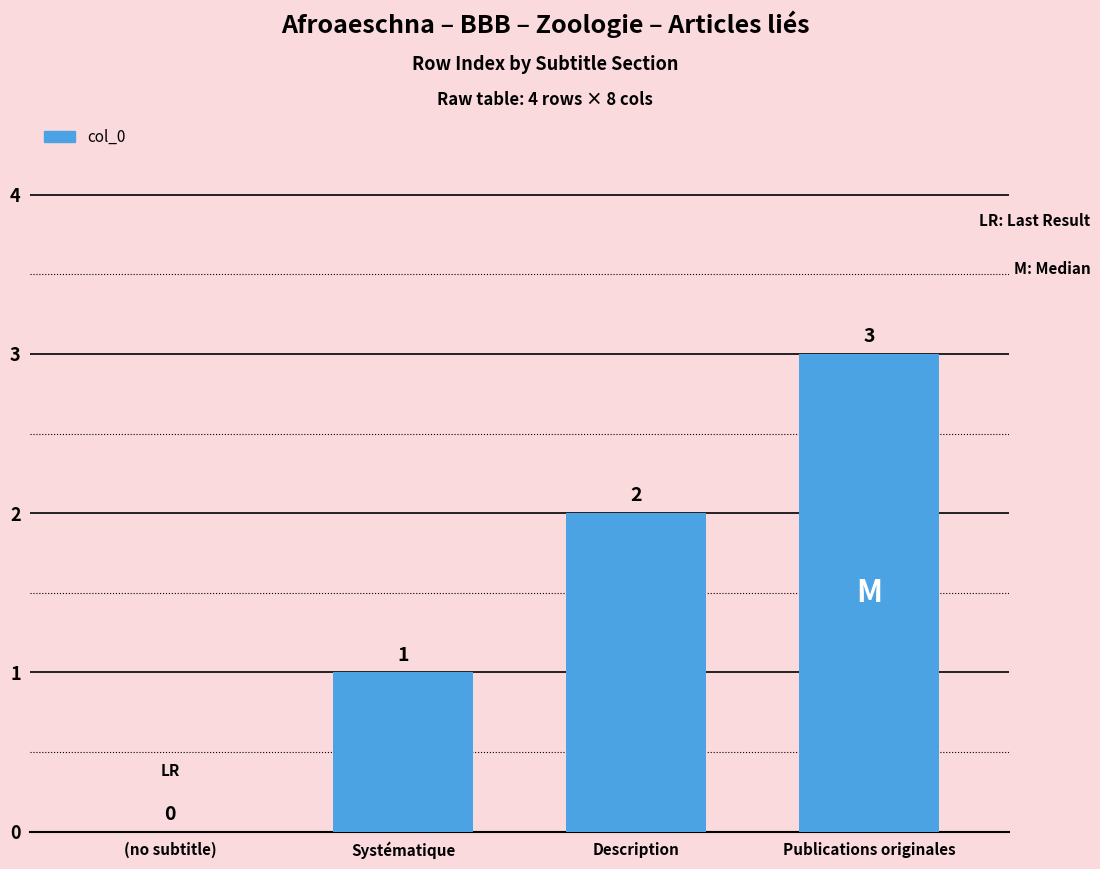

Reading left to right, extract all data points from this chart.

0	1	2	3